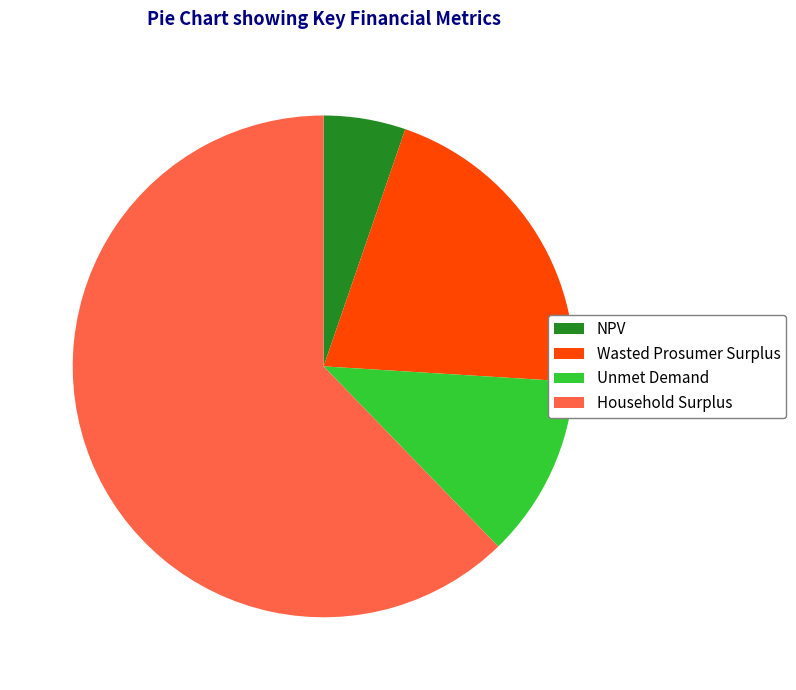

True or false: Household Surplus accounts for 73% of the total.

False